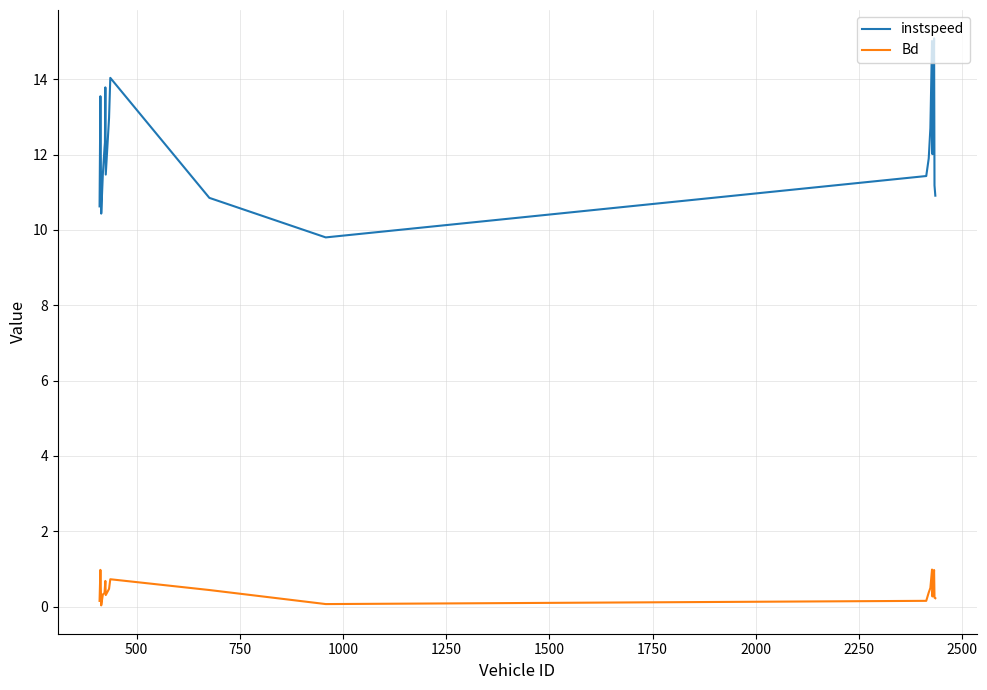

What is the lowest value of the instspeed series?

9.8